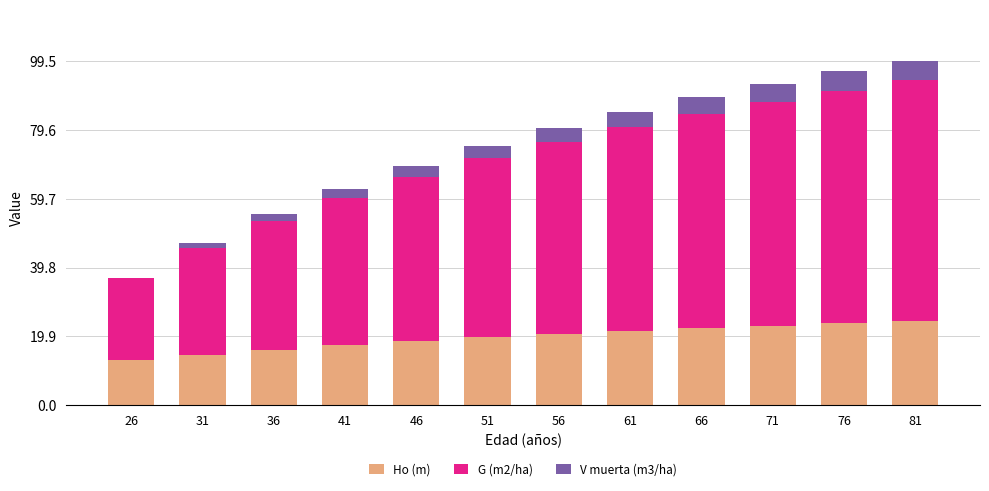

How many data points does each series have?

12